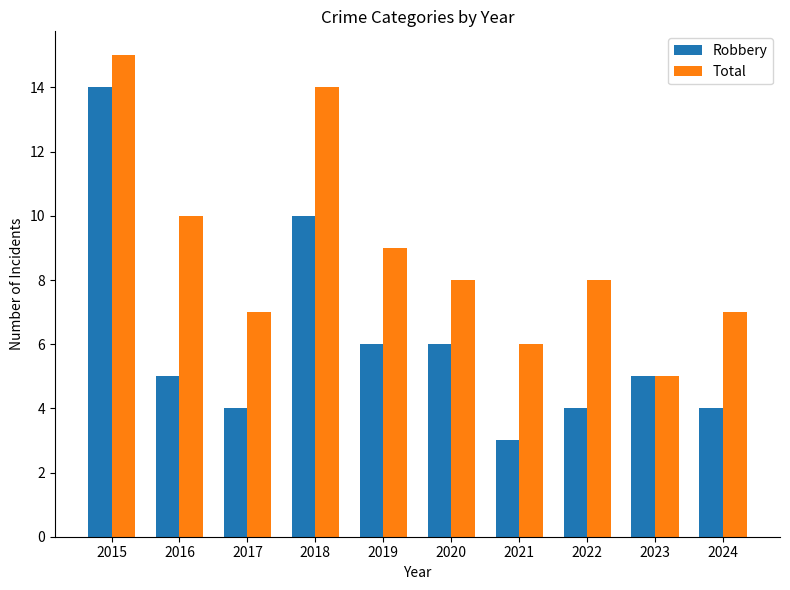

List the series in order of their peak value, highest first.

Total, Robbery